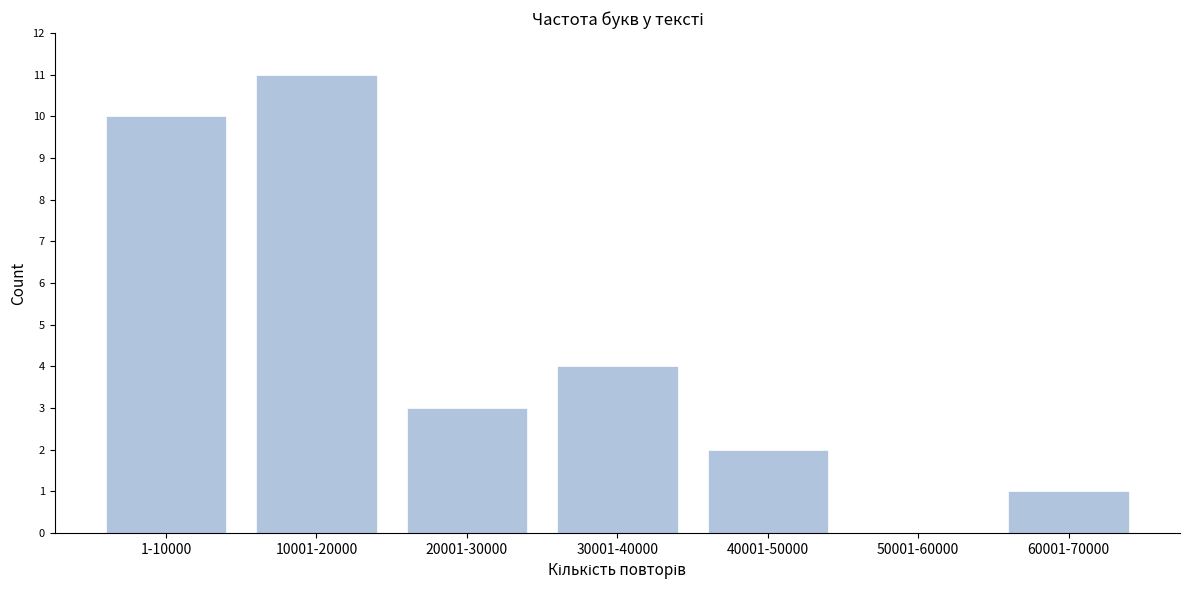

Reading left to right, transcribe all the data shown in this chart.

1-10000=10	10001-20000=11	20001-30000=3	30001-40000=4	40001-50000=2	50001-60000=0	60001-70000=1